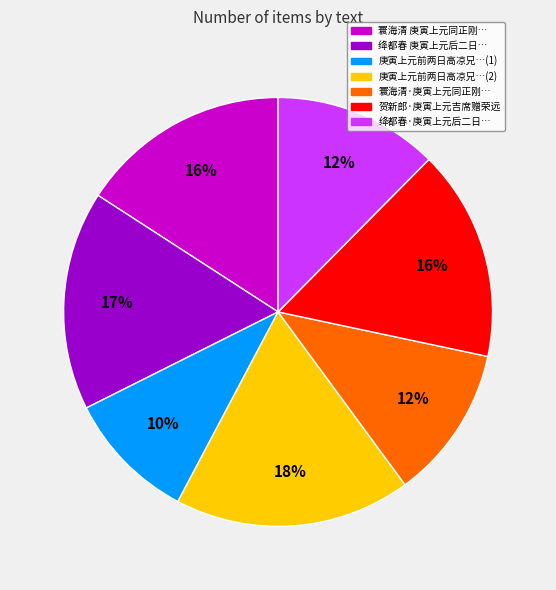

Does any single category account for the majority?

No